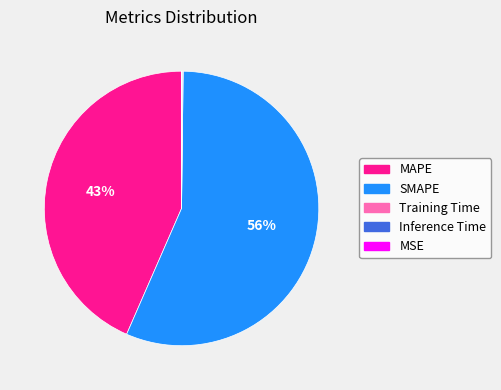

True or false: SMAPE accounts for 50% of the total.

False